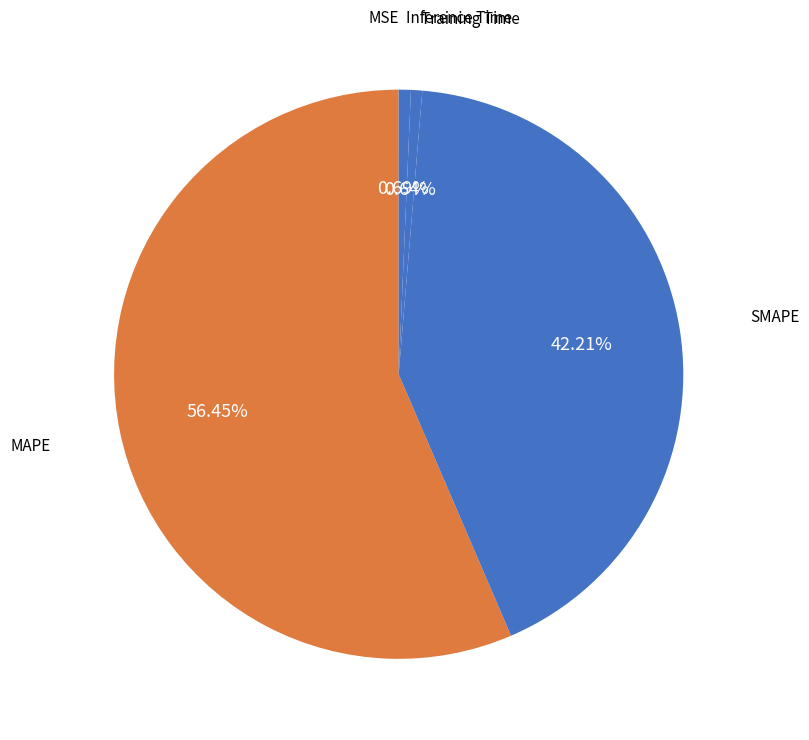

How many segments does this pie chart have?

5